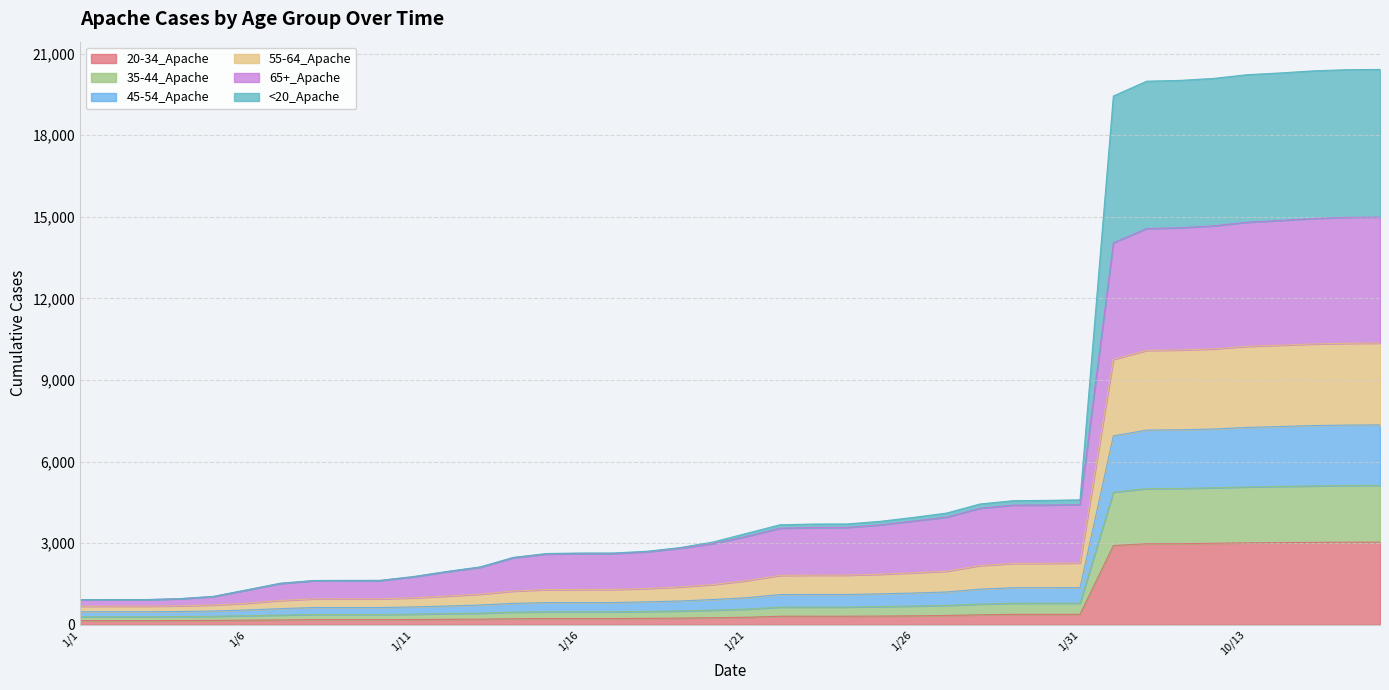

What is the label of the 9th point from the left?

1/9